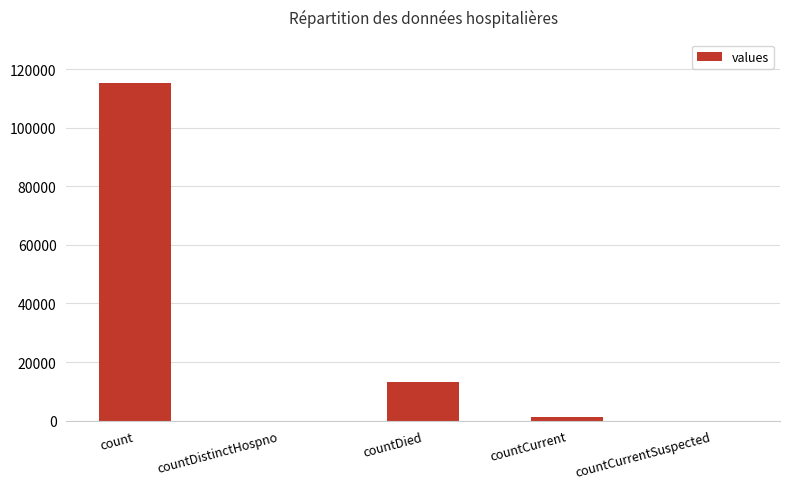

What is the change in value from countDistinctHospno to countDied?

+13343